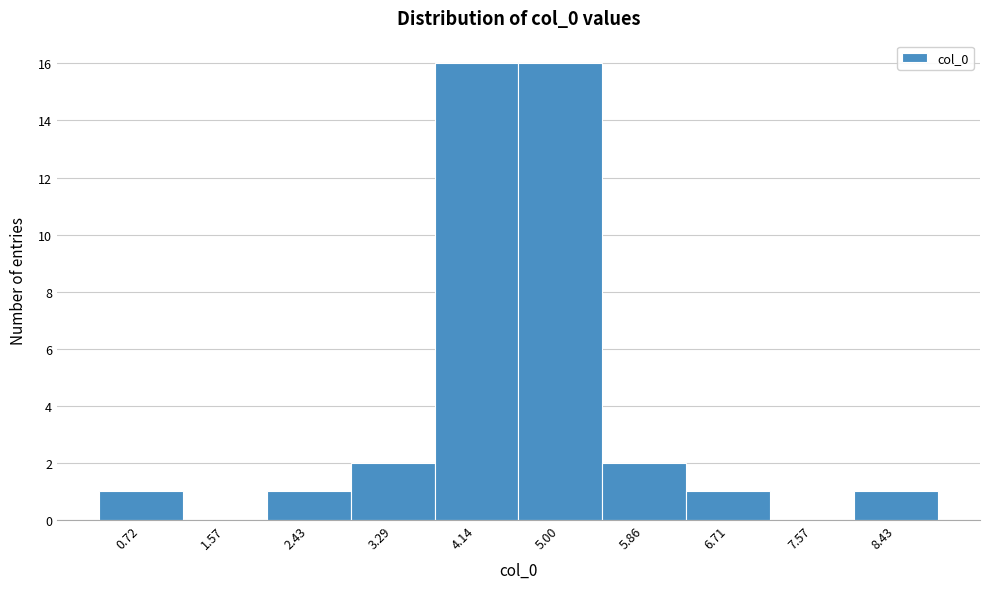

Reading left to right, transcribe all the data shown in this chart.

0.72=1	1.57=0	2.43=1	3.29=2	4.14=16	5.00=16	5.86=2	6.71=1	7.57=0	8.43=1